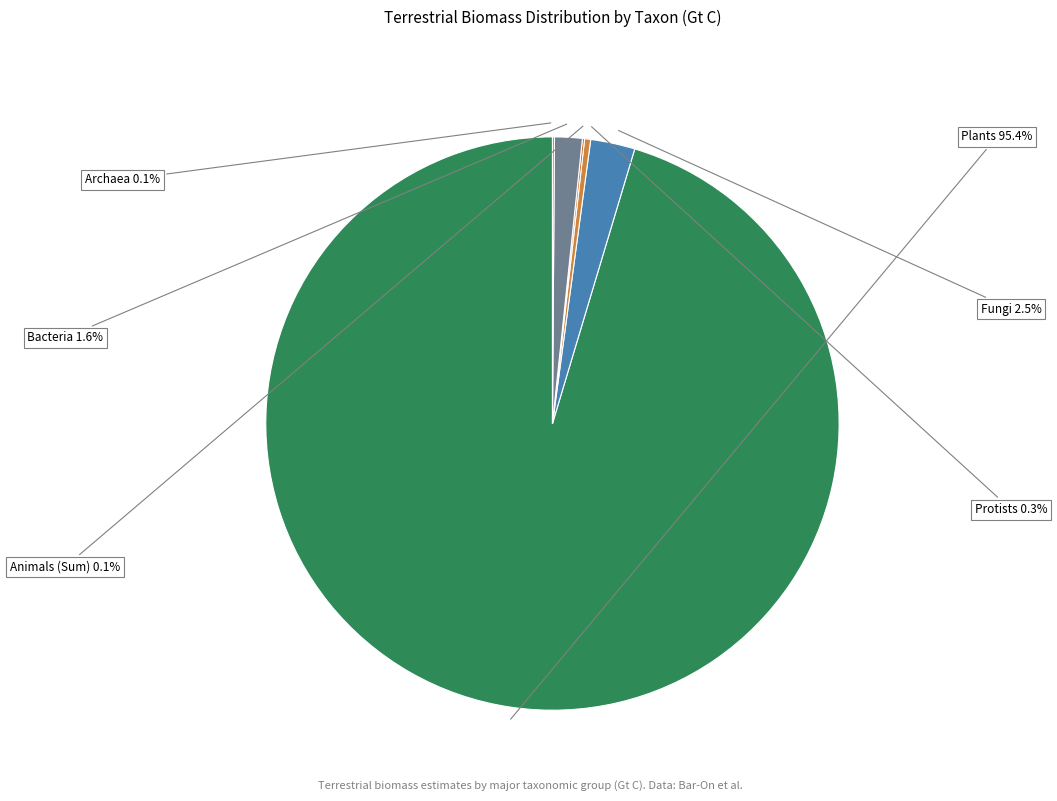

Does any single category account for the majority?

Yes